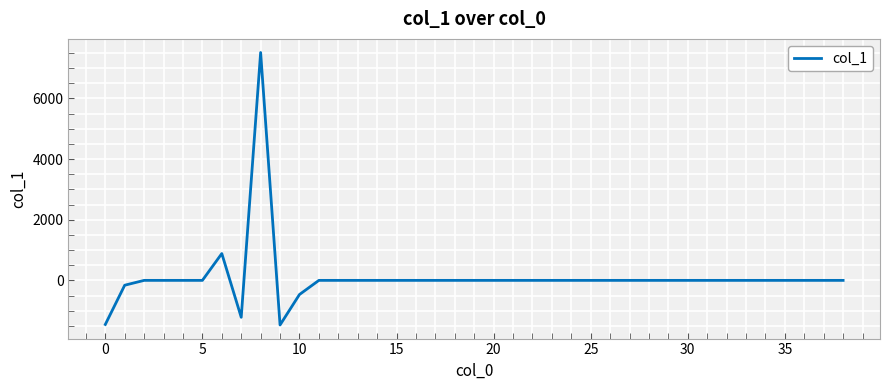

How many series are shown in this chart?

1